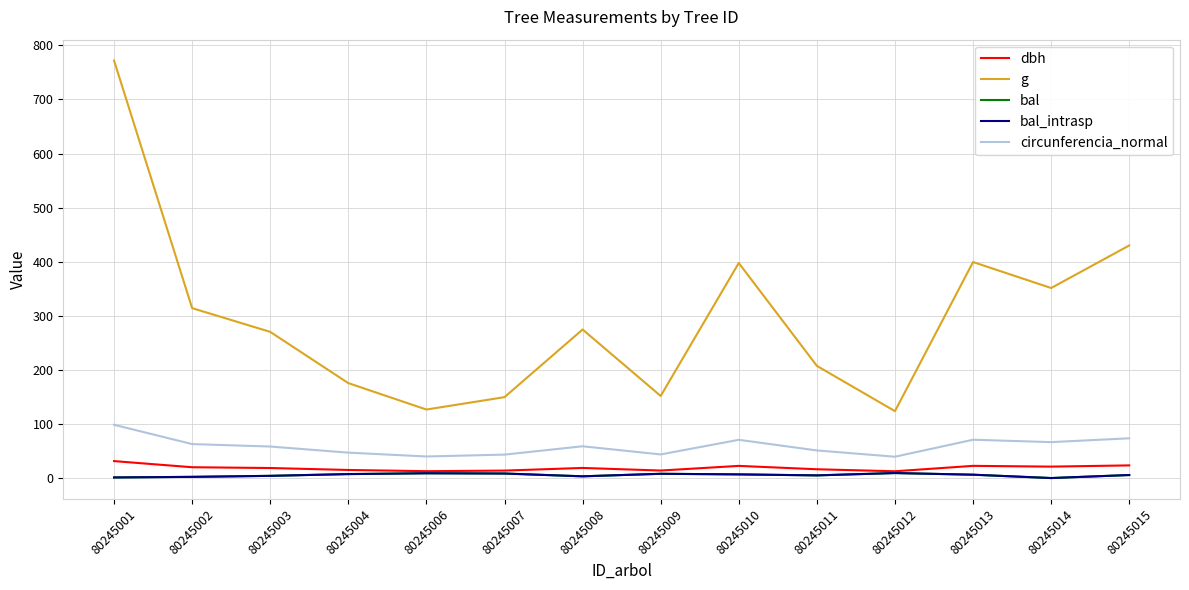

At 80245015, list the series in order from largest to smallest.

g, circunferencia_normal, dbh, bal, bal_intrasp